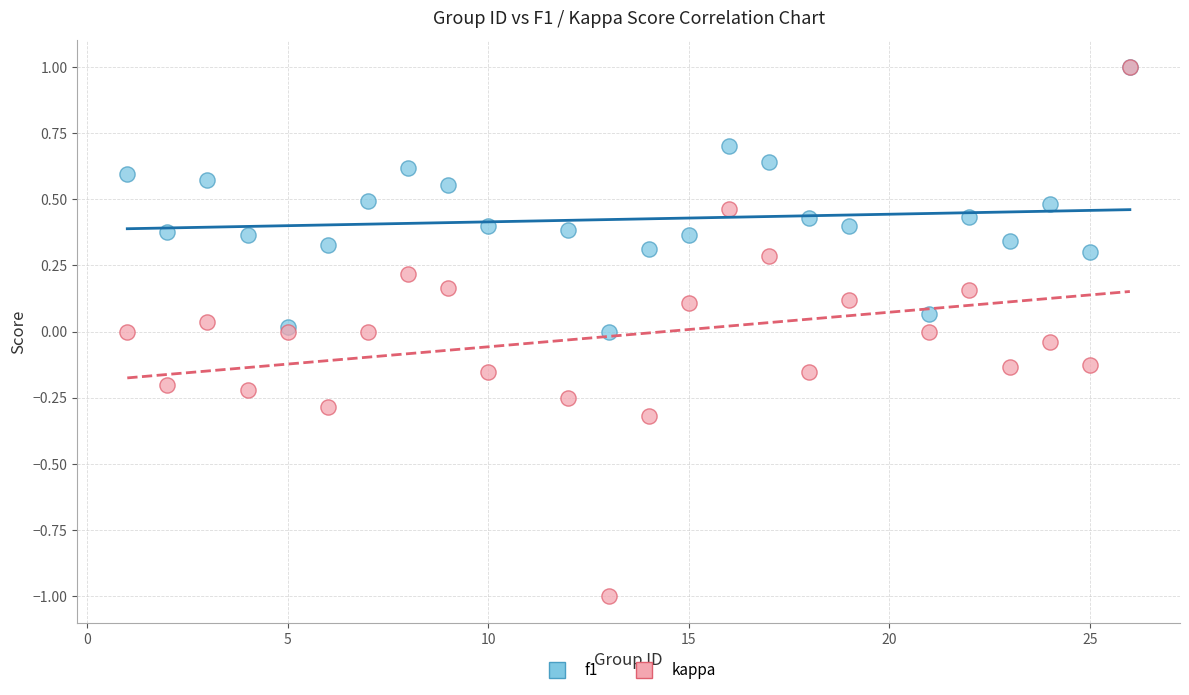

Which series reaches the minimum Y coordinate?

kappa